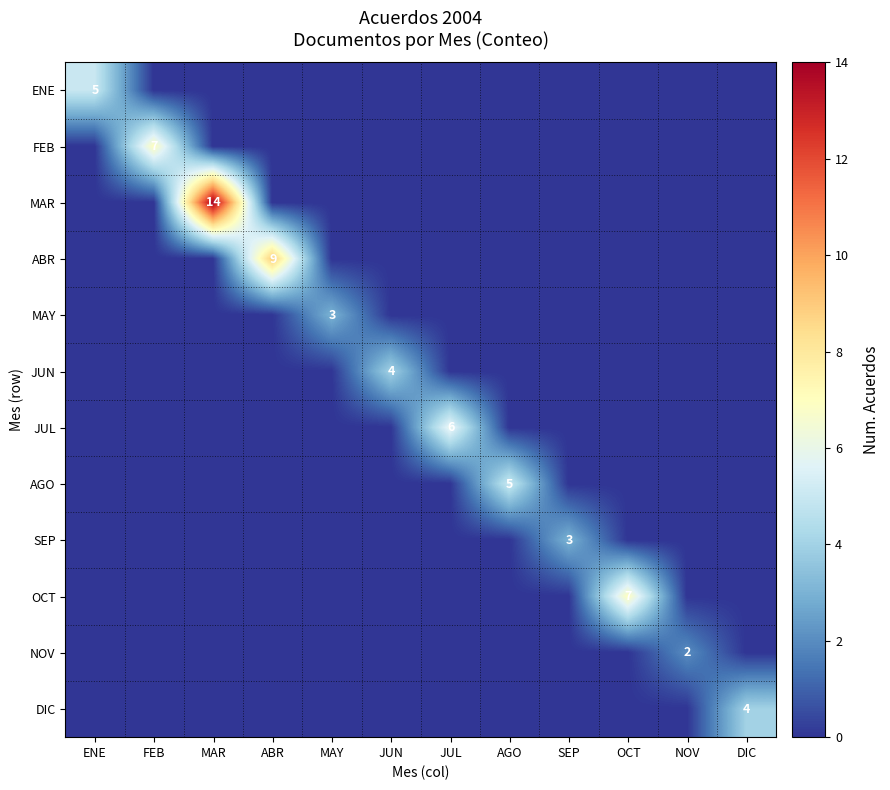

At which category does the chart reach its minimum across all series?

FEB